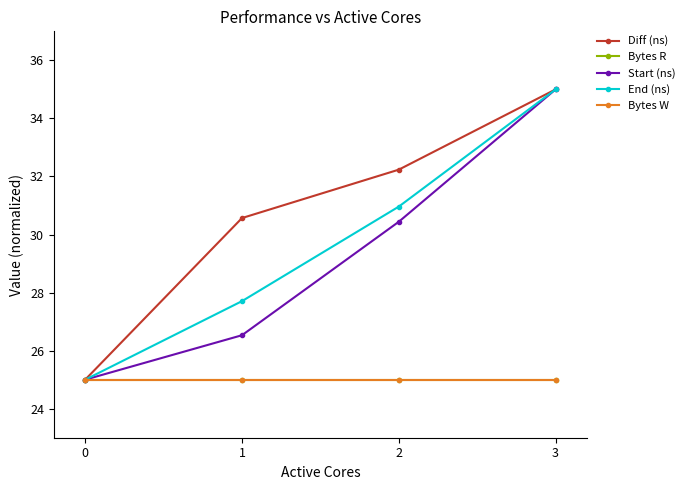

At 1, list the series in order from smallest to largest.

Bytes R, Bytes W, Start (ns), End (ns), Diff (ns)